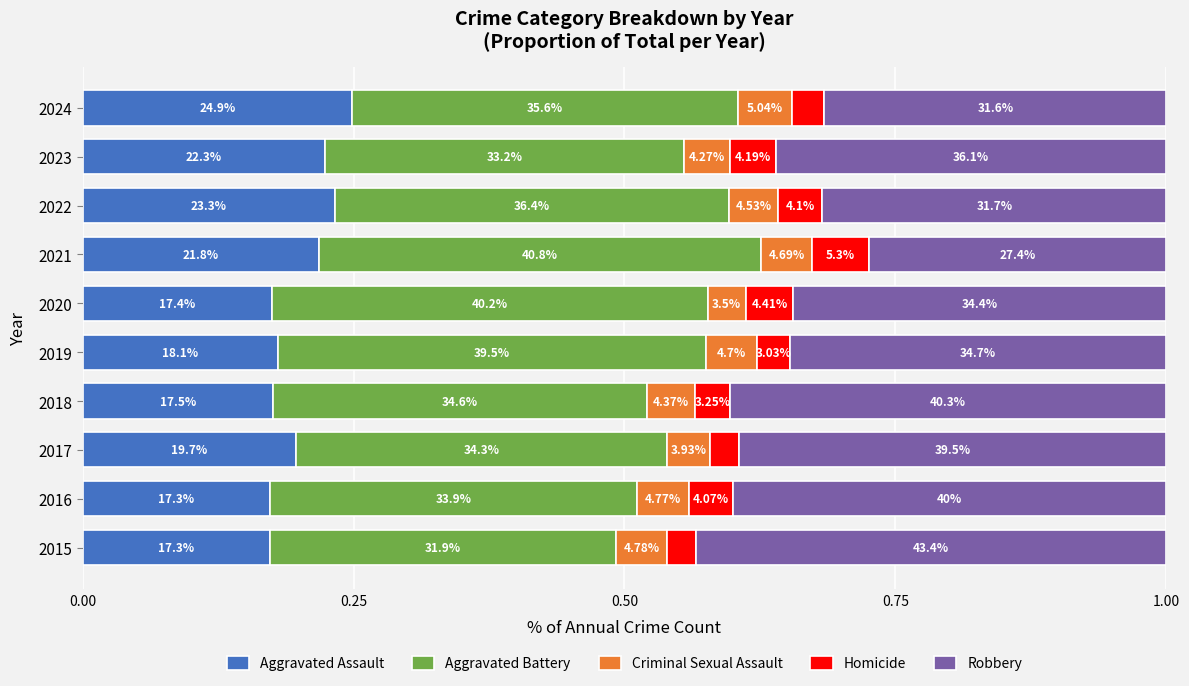

What are all the series names shown in the legend?

Aggravated Assault, Aggravated Battery, Criminal Sexual Assault, Homicide, Robbery